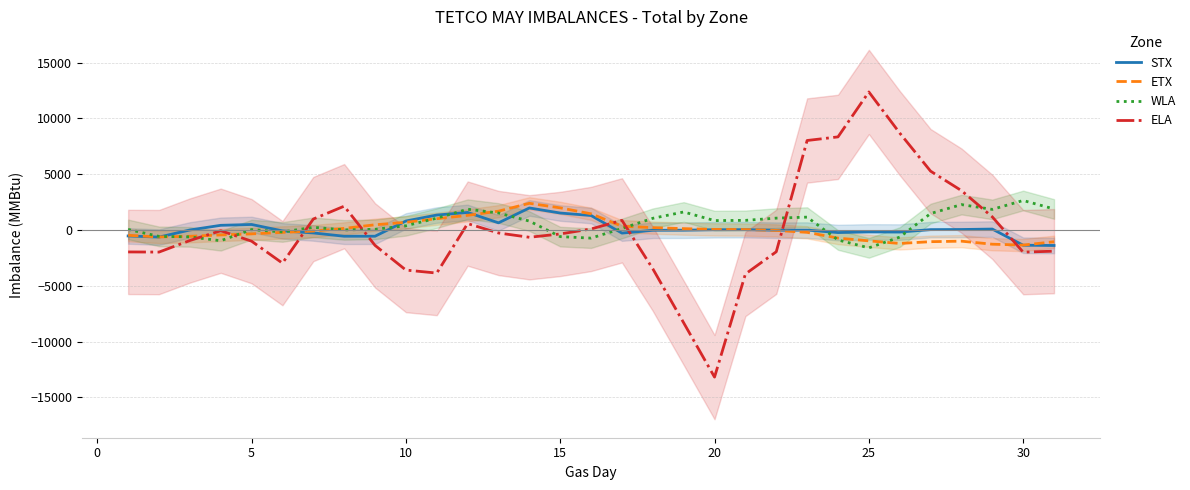

Reading left to right, what are all the values shown in this chart?

STX: -531.7	-634.3	3.3	421.3	496.3	-78.0	-263.0	-558.0	-556.7	808.3	1342.7	1576.7	643.0	1979.0	1523.3	1300.0	-277.0	-23.0	-17.0	24.7	32.0	-17.0	-6.7	-226.7	-171.7	-182.7	35.0	46.3	86.0	-1363.3	-1386.3
ETX: -474.7	-623.3	-562.7	-441.7	-346.7	-212.3	-93.3	145.3	469.7	692.3	1014.7	1315.7	1689.0	2394.7	1986.3	1452.7	345.0	215.0	124.0	52.3	39.7	-36.3	-209.3	-724.3	-971.7	-1204.7	-1045.0	-1000.0	-1271.3	-1350.0	-1050.3
WLA: 52.7	-569.7	-613.3	-960.7	37.7	-173.0	242.7	10.0	64.7	380.3	1063.7	1864.3	1525.3	800.3	-591.3	-726.3	137.7	1051.3	1619.0	845.7	865.7	1065.7	1156.0	-892.3	-1599.7	-637.0	1477.7	2279.0	1849.7	2648.3	1886.7
ELA: -1965.3	-1977.7	-941.0	-62.3	-1001.0	-2970.0	983.0	2138.0	-1378.3	-3590.7	-3859.3	577.7	-266.7	-650.0	-352.7	95.0	866.7	-3477.3	-8318.0	-13187.3	-3942.7	-1949.3	8025.7	8349.7	12379.3	8694.7	5277.3	3534.0	1177.0	-1983.7	-1895.3